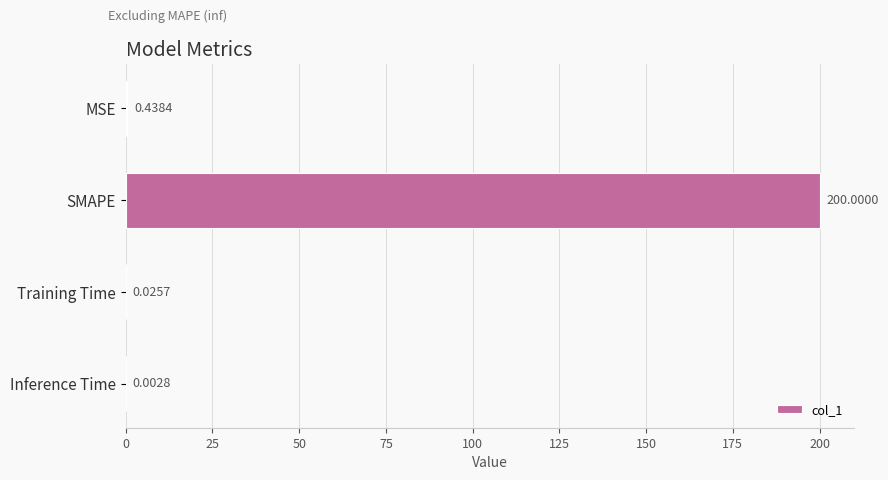

What is the sum of all values?

200.5